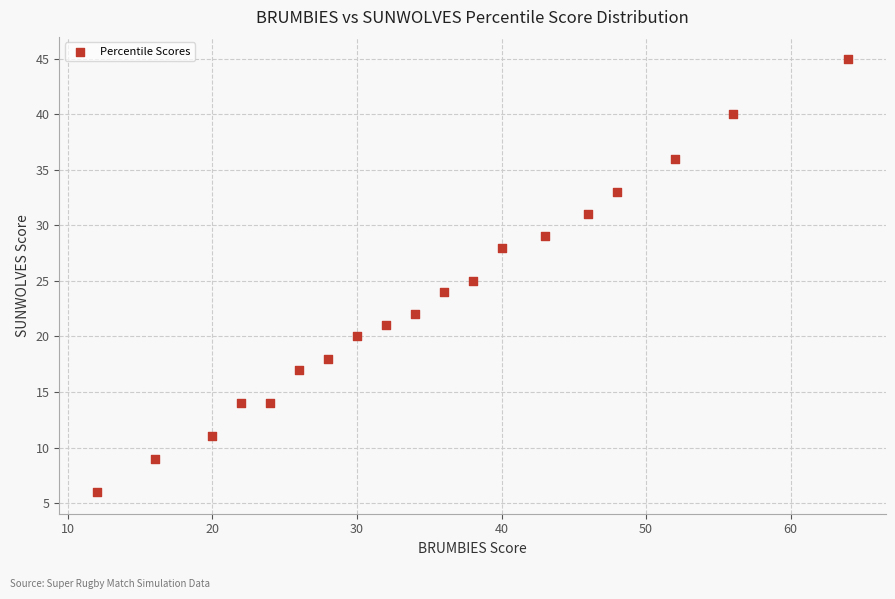

What is the range of X values (max minus min)?

52